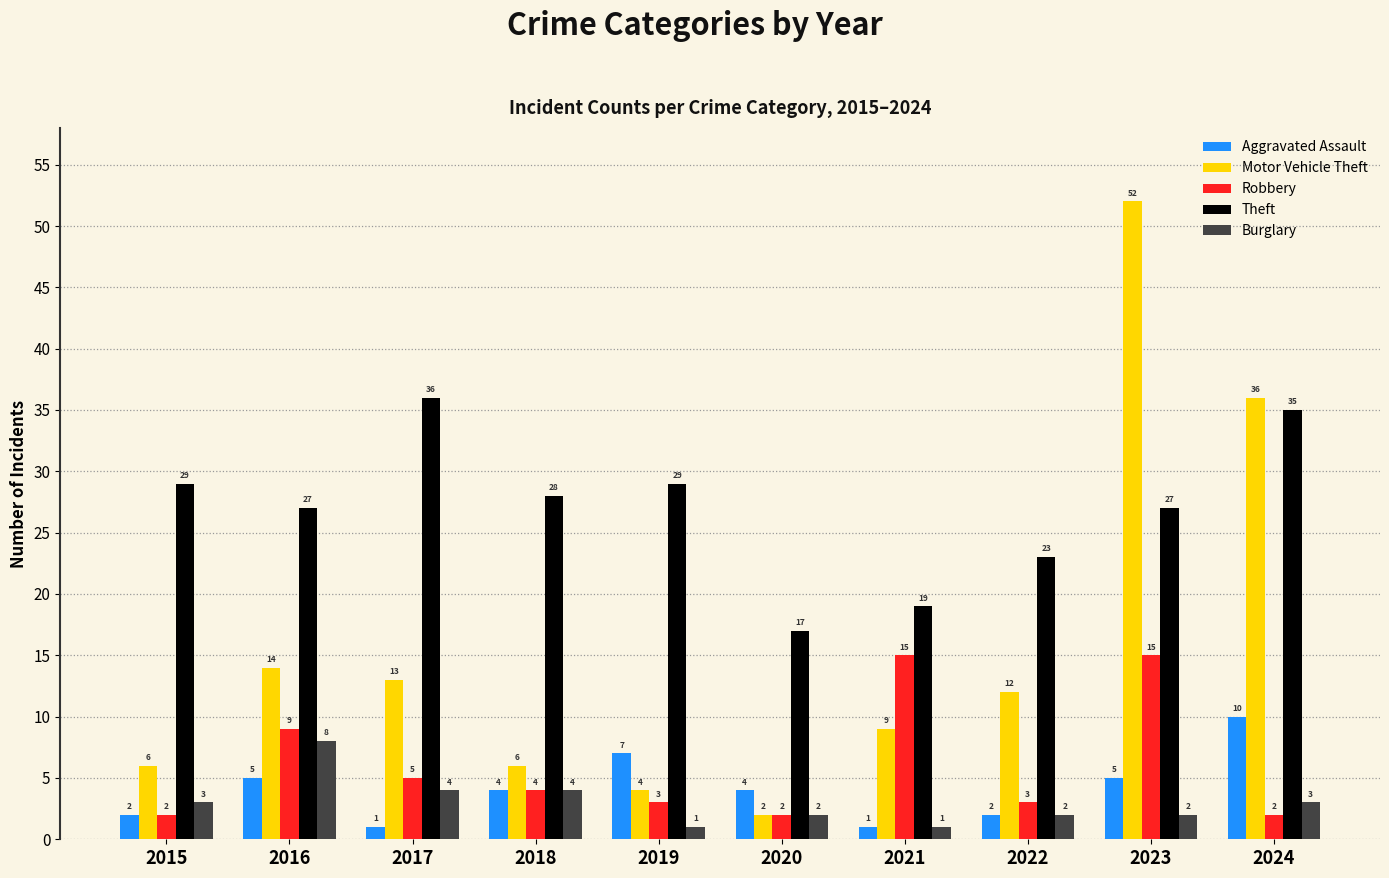

What is the minimum value for Burglary?

1